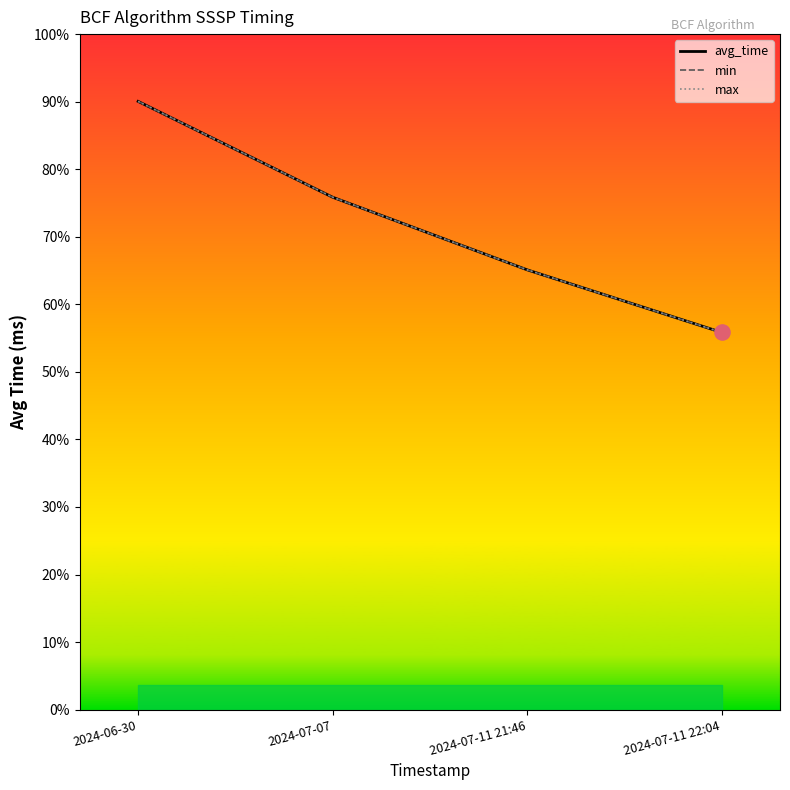

Is this an area chart (filled region under the line)?

Yes